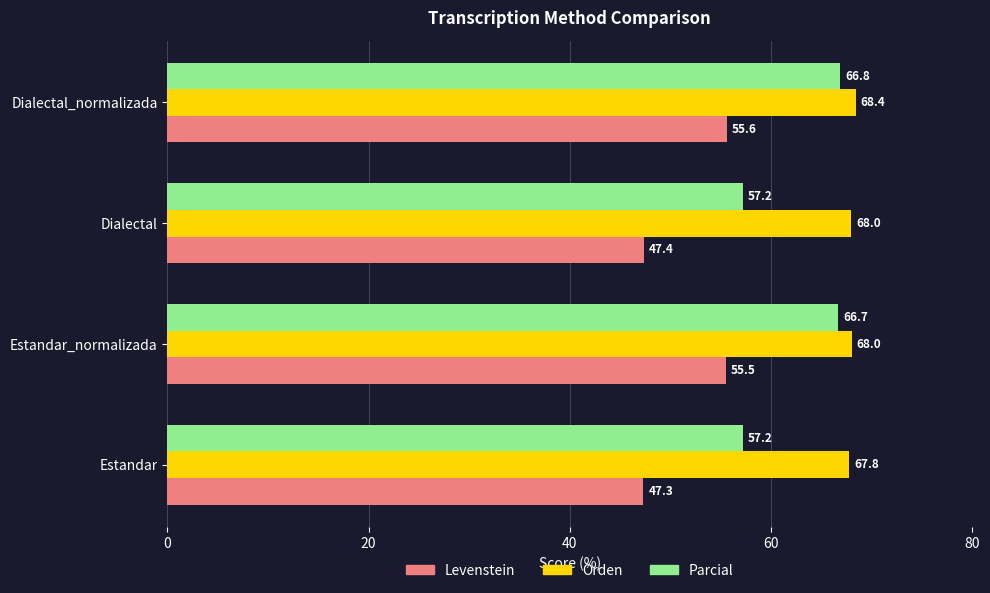

What is the approximate value of Orden at Dialectal_normalizada?

68.4